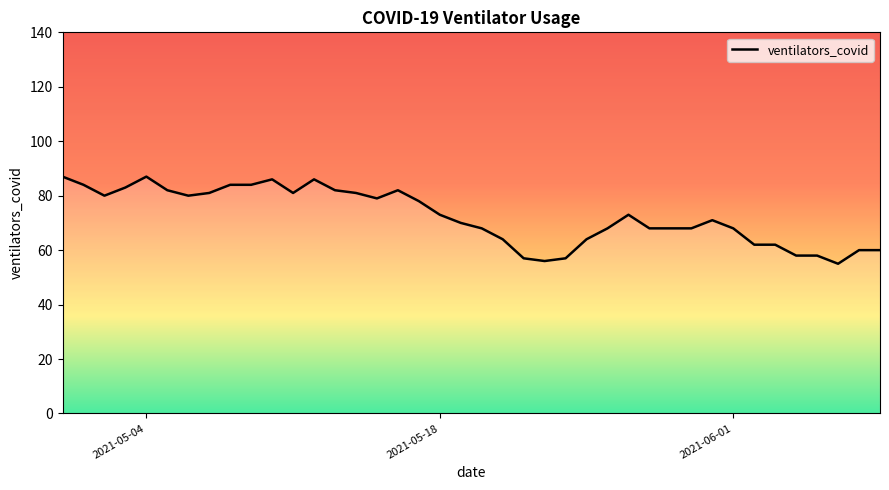

How many lines are shown in the chart?

1